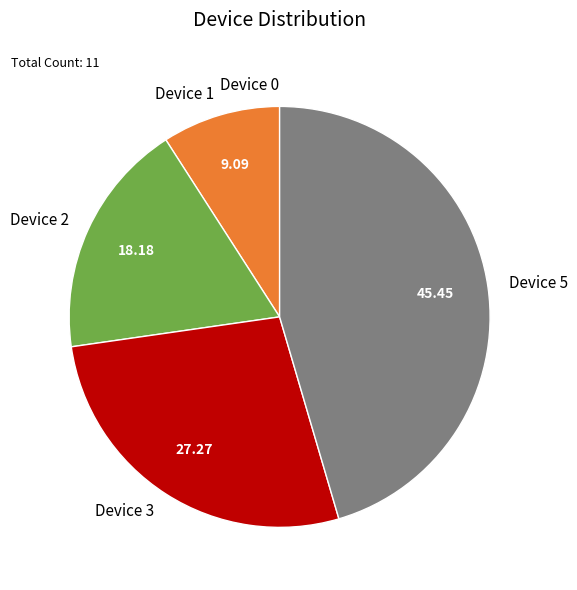

Which slice is the largest?

Device 5